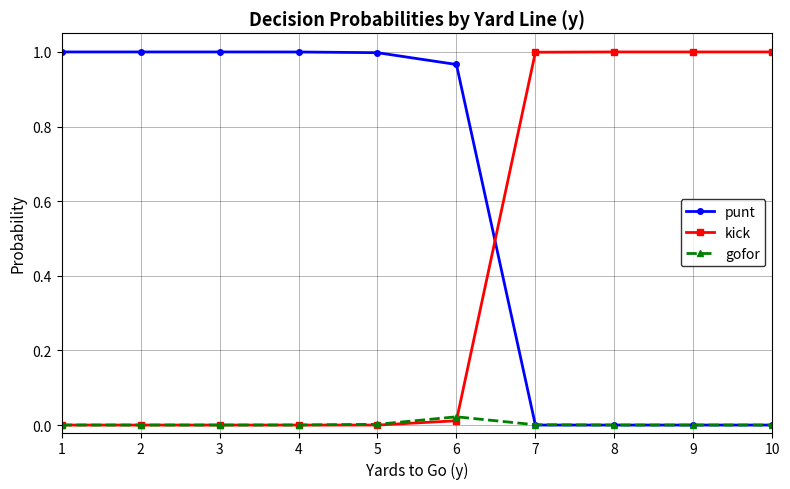

Count the number of data series in this chart.

3